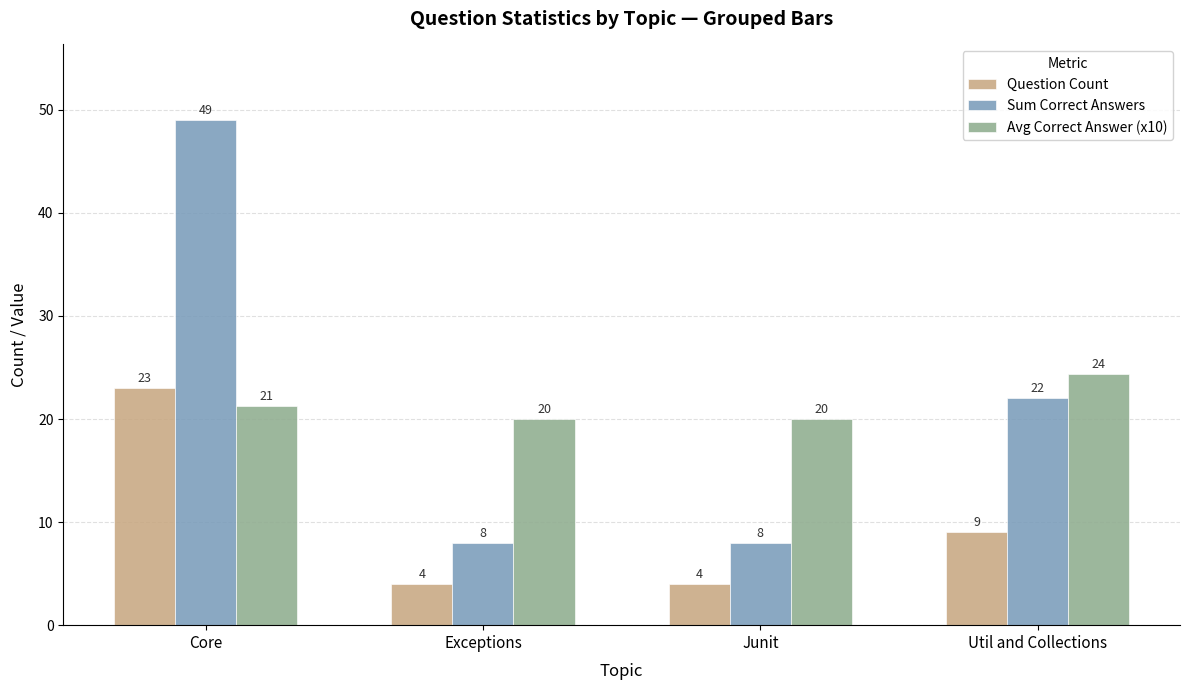

What is the sum of all Avg Correct Answer (x10) values?

85.7